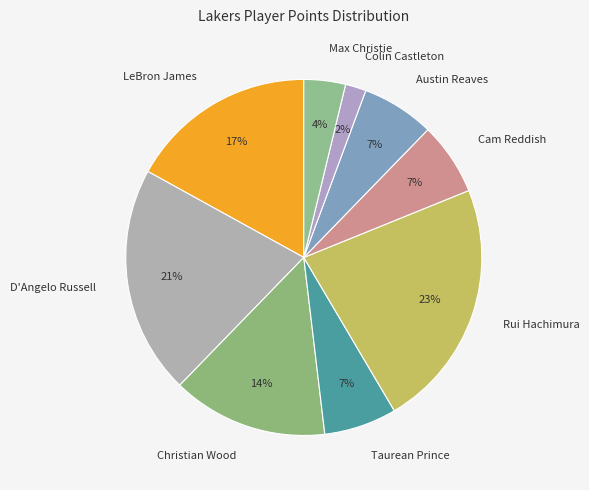

Which category has the smallest portion of the pie?

Colin Castleton